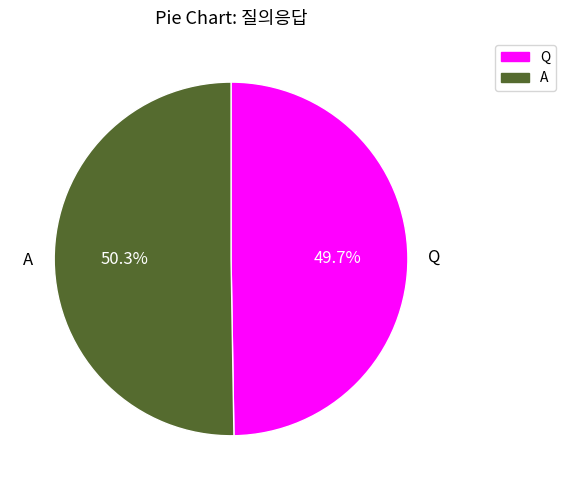

How many slices are in this pie chart?

2